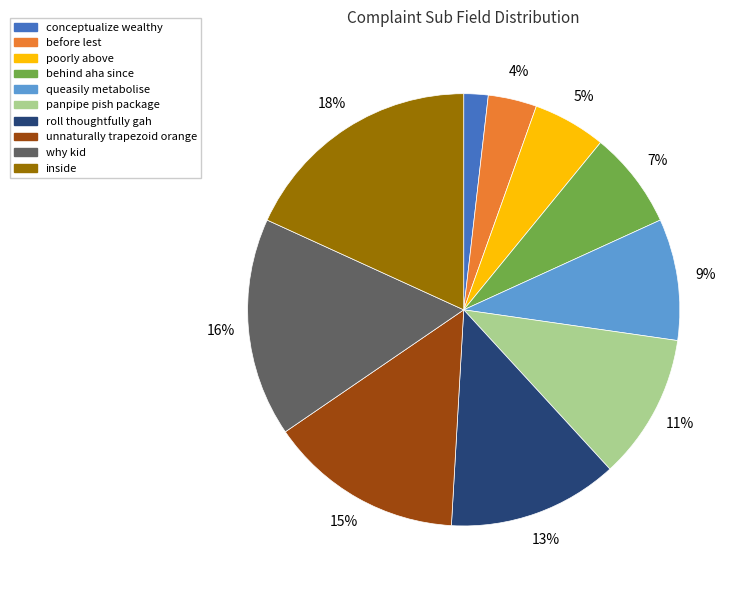

Count the number of slices in the pie.

10